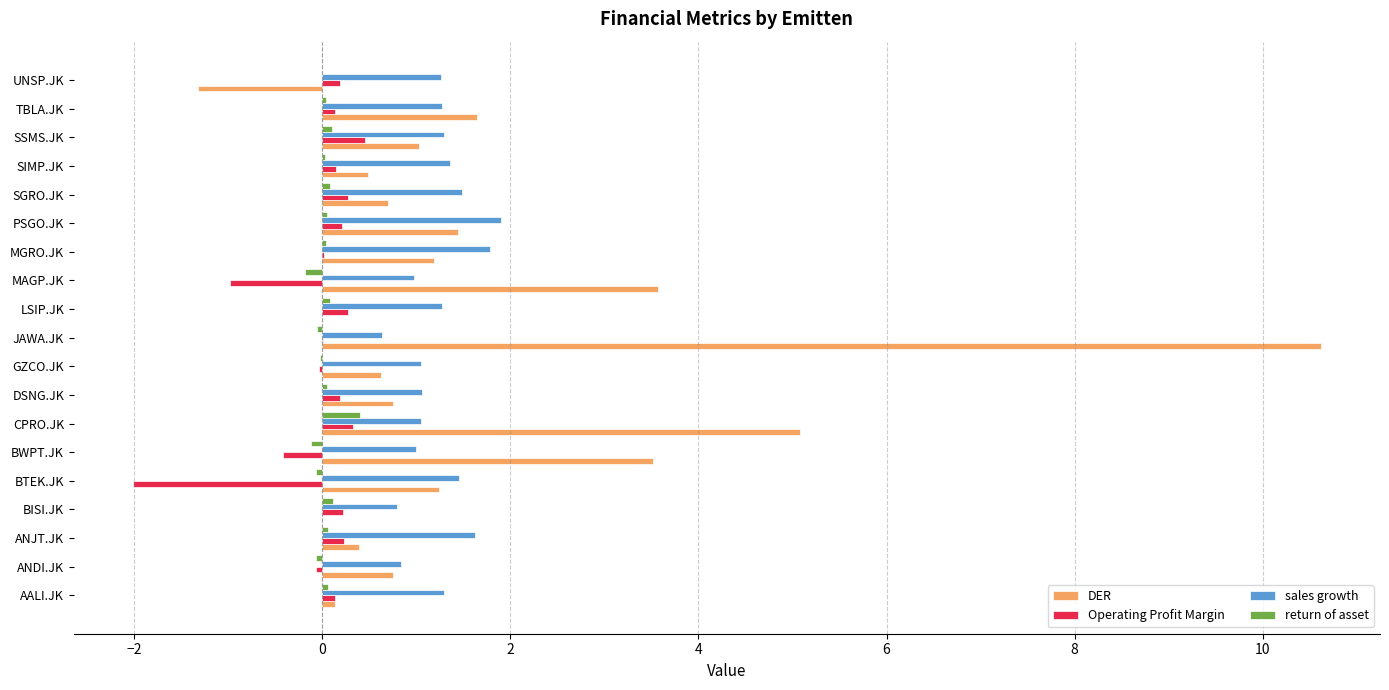

The value of sales growth at CPRO.JK is 1.7. True or false?

False